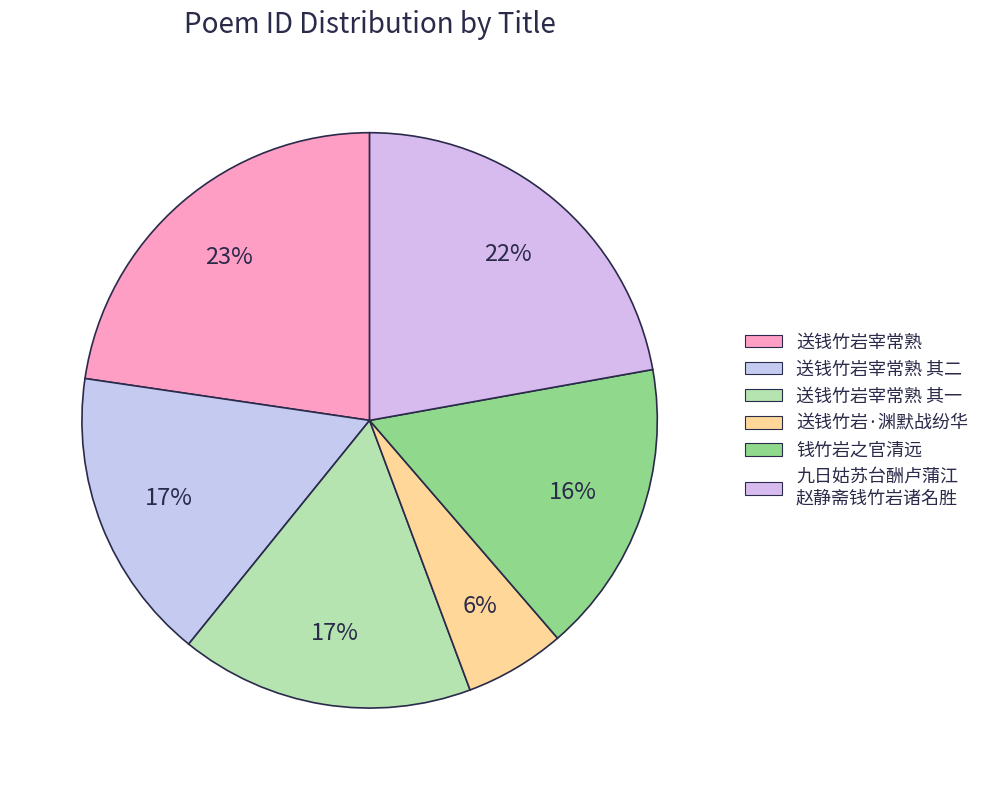

Count the number of slices in the pie.

6